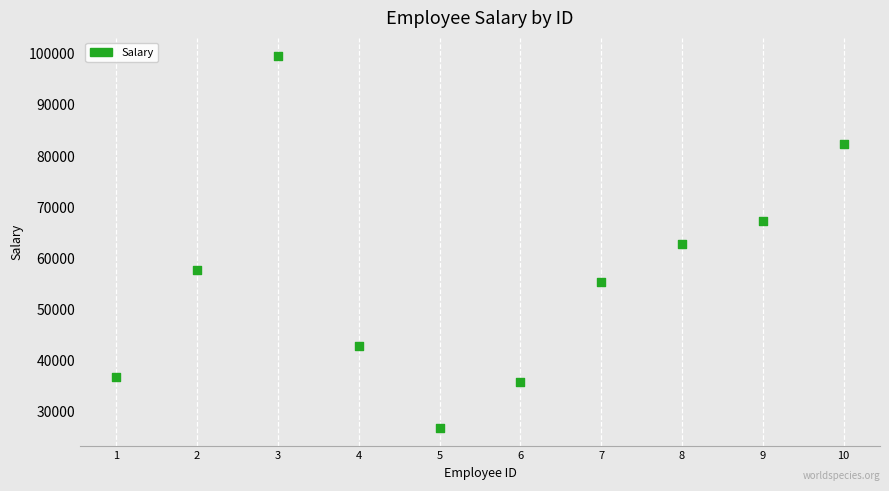

What is the range of Y values (max minus min)?

72608